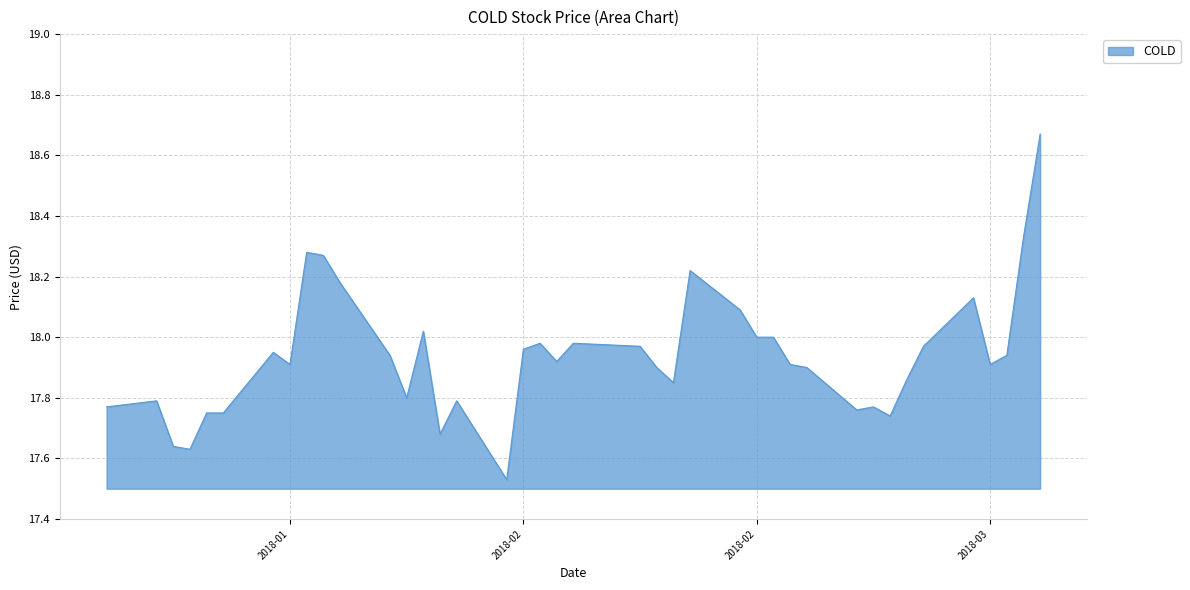

Which label corresponds to the smallest value in the chart?

2018-02-12